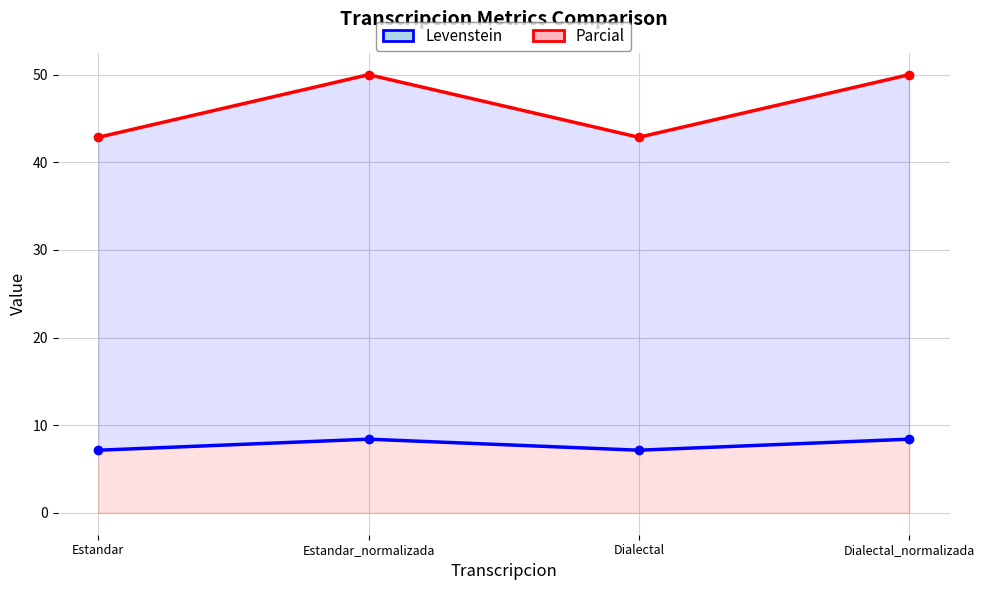

How many distinct data groups are displayed?

2